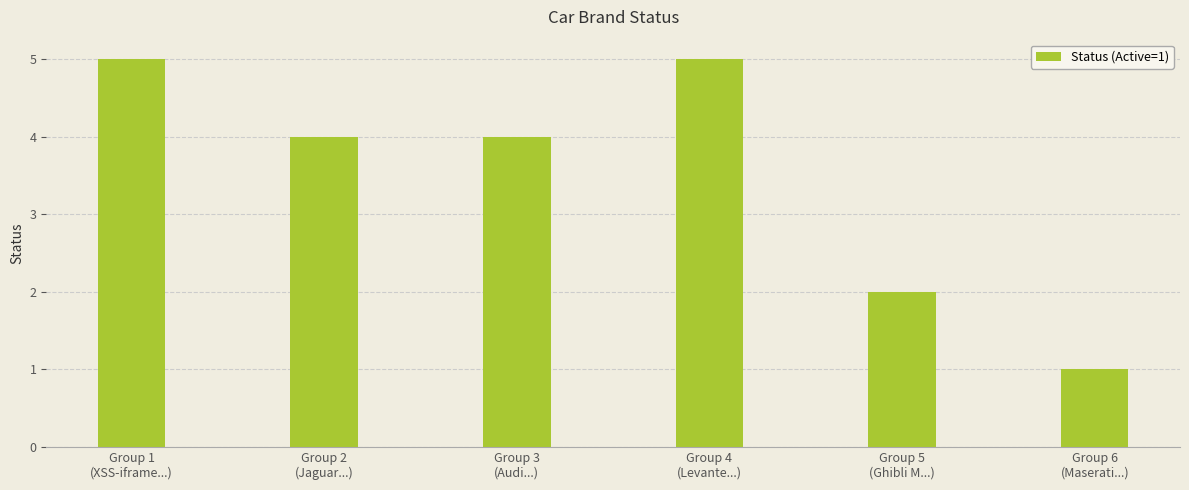

At which label does the data first exceed 4?

Group 1
(XSS-iframe...)